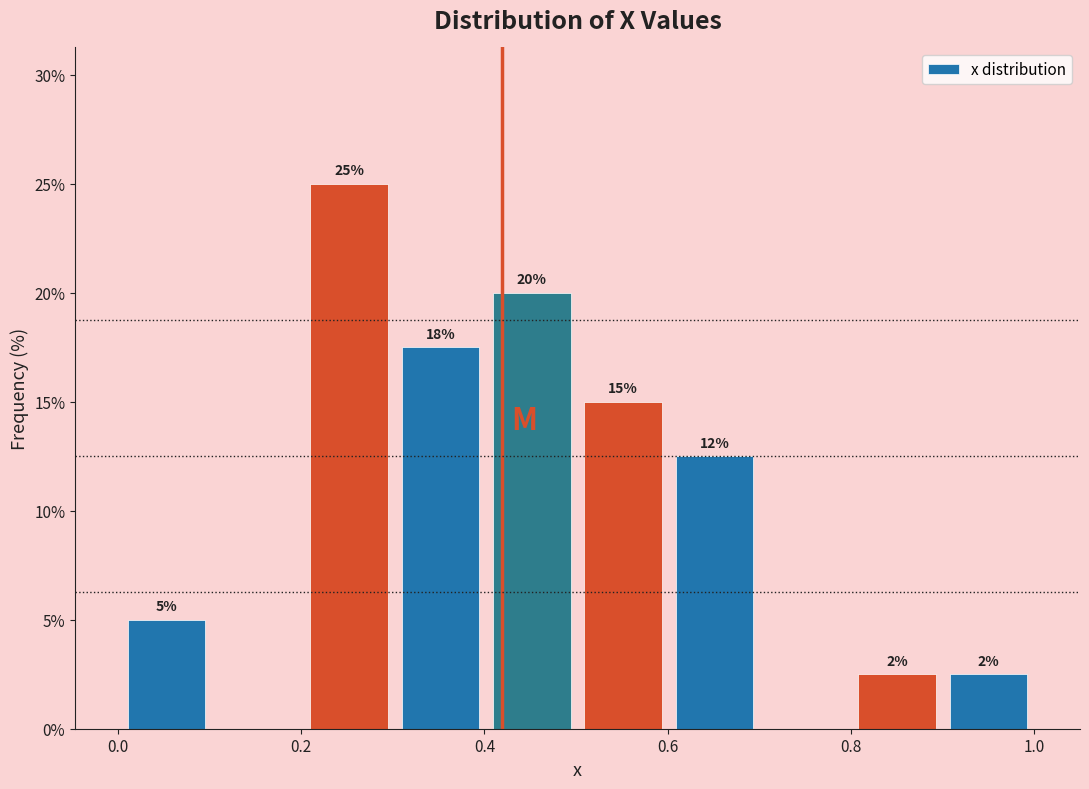

Which range on the x-axis has the tallest bar?

0.2 to 0.3